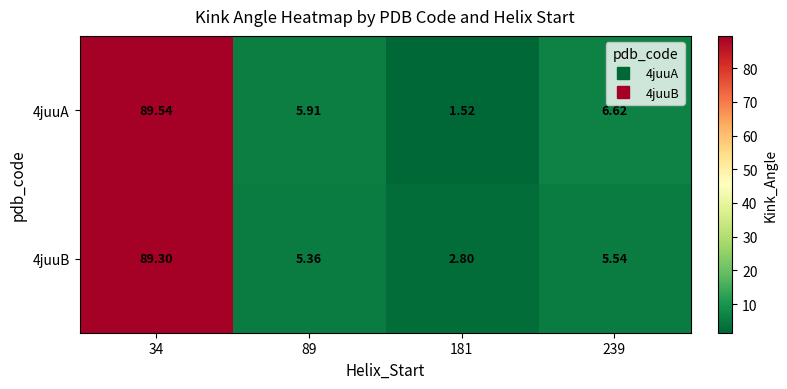

Is the value of 4juuB at 34 greater than the value of 4juuA at 34?

No